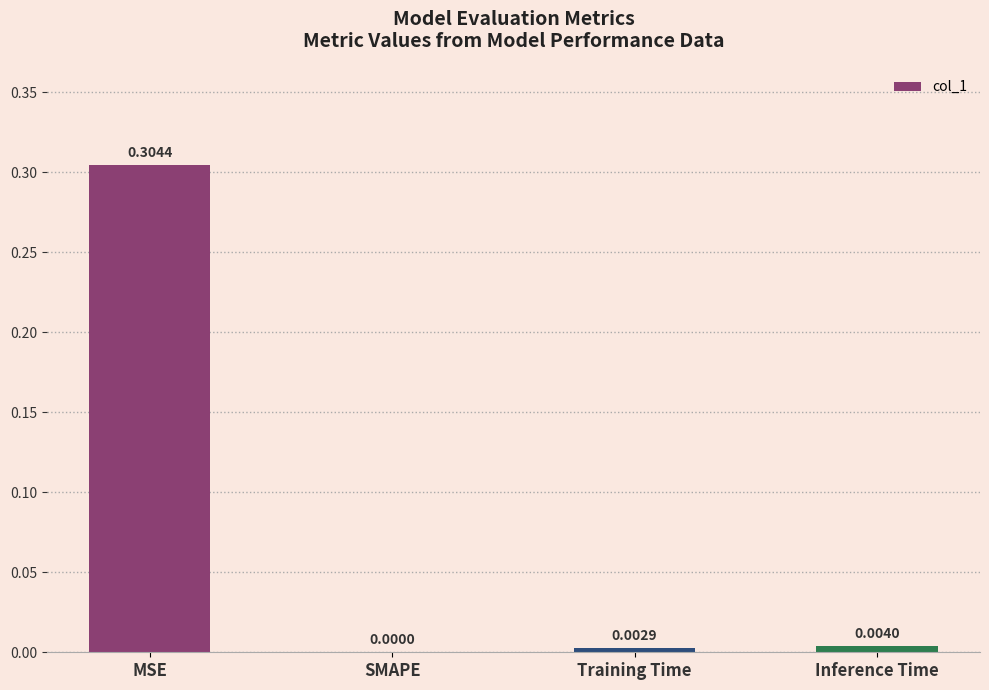

Which category has the highest value across all series?

MSE